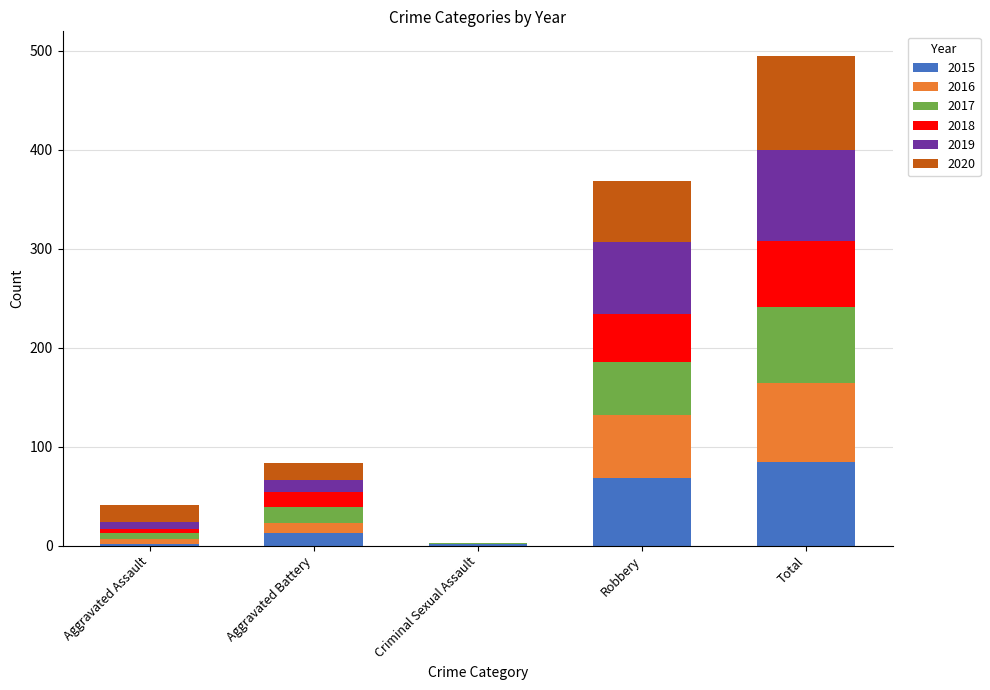

How many series are shown in this chart?

6